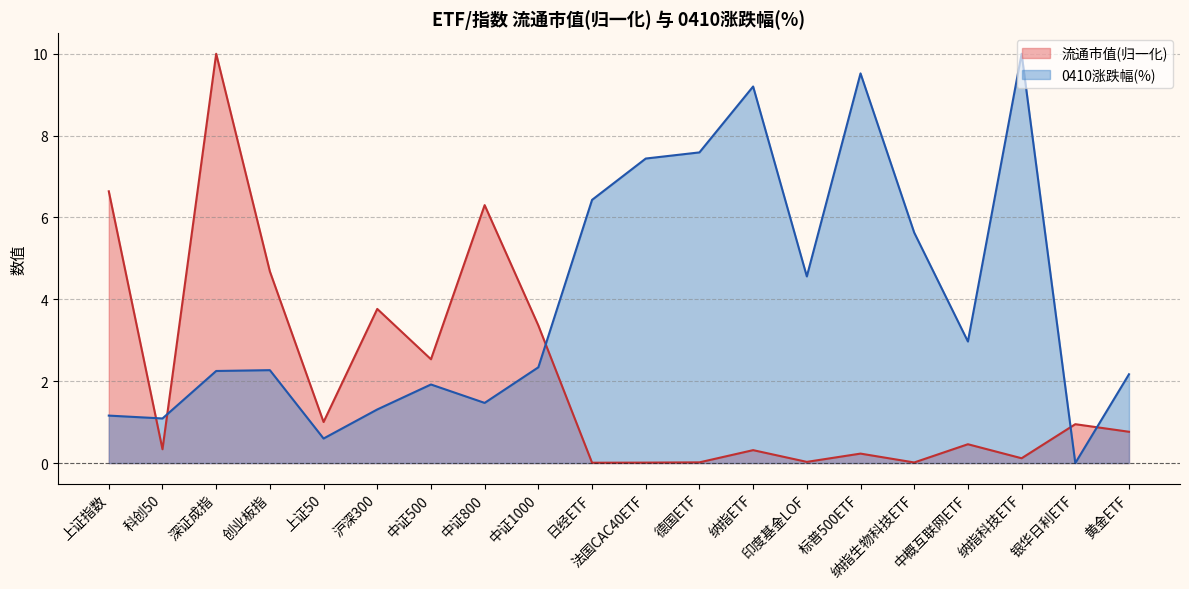

Is the value of 0410涨跌幅 at 印度基金LOF greater than the value of 流通市值 at 深证成指?

No